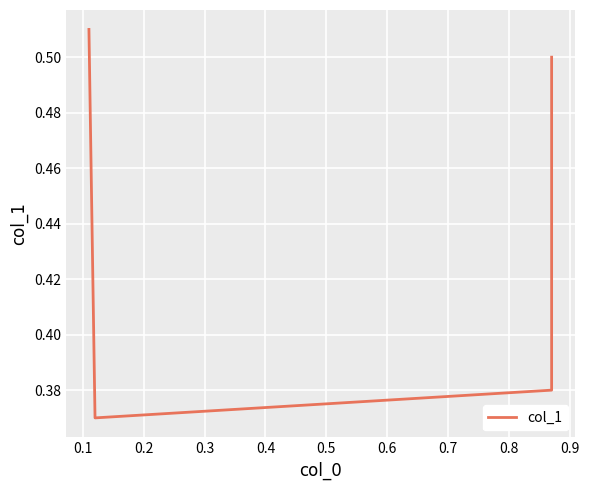

What is the smallest value displayed?

0.4